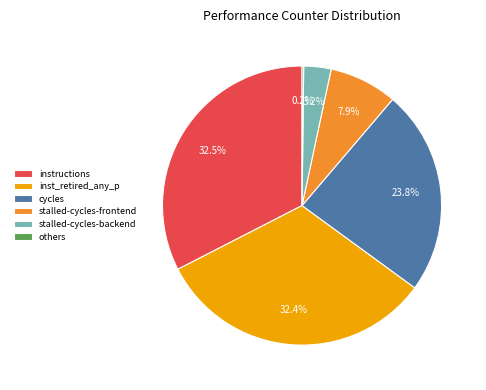

The inst_retired_any_p slice represents 18% of the pie. True or false?

False